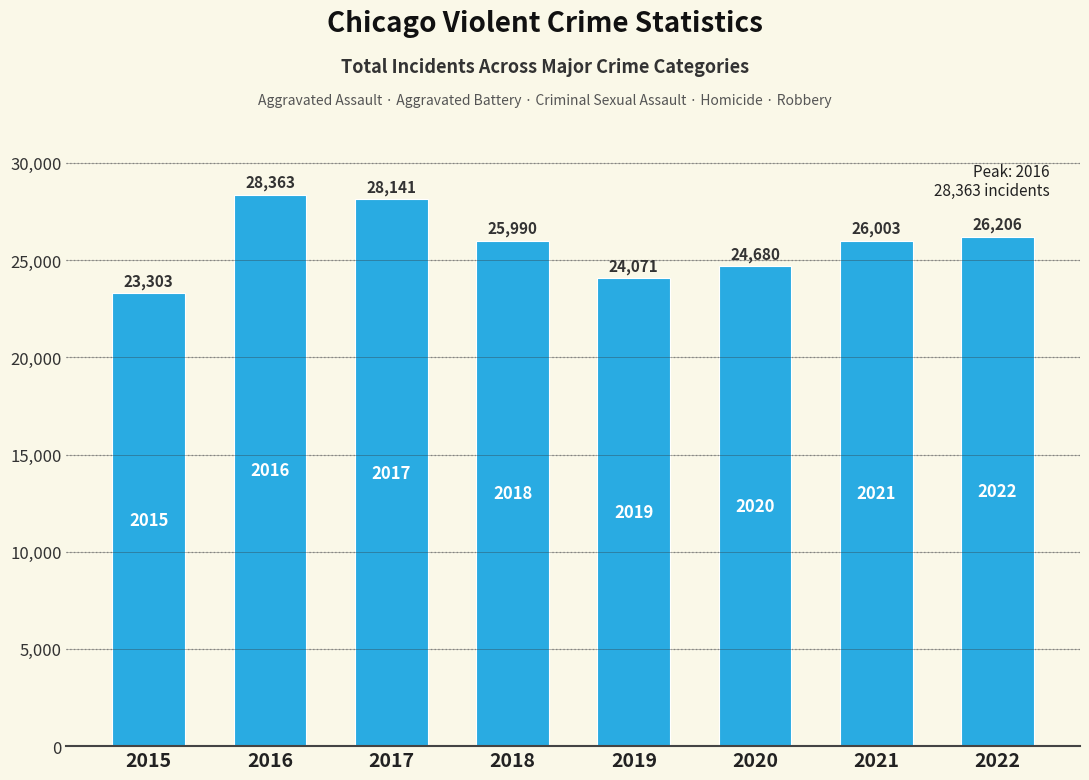

What is the change in value from 2015 to 2017?

+4838